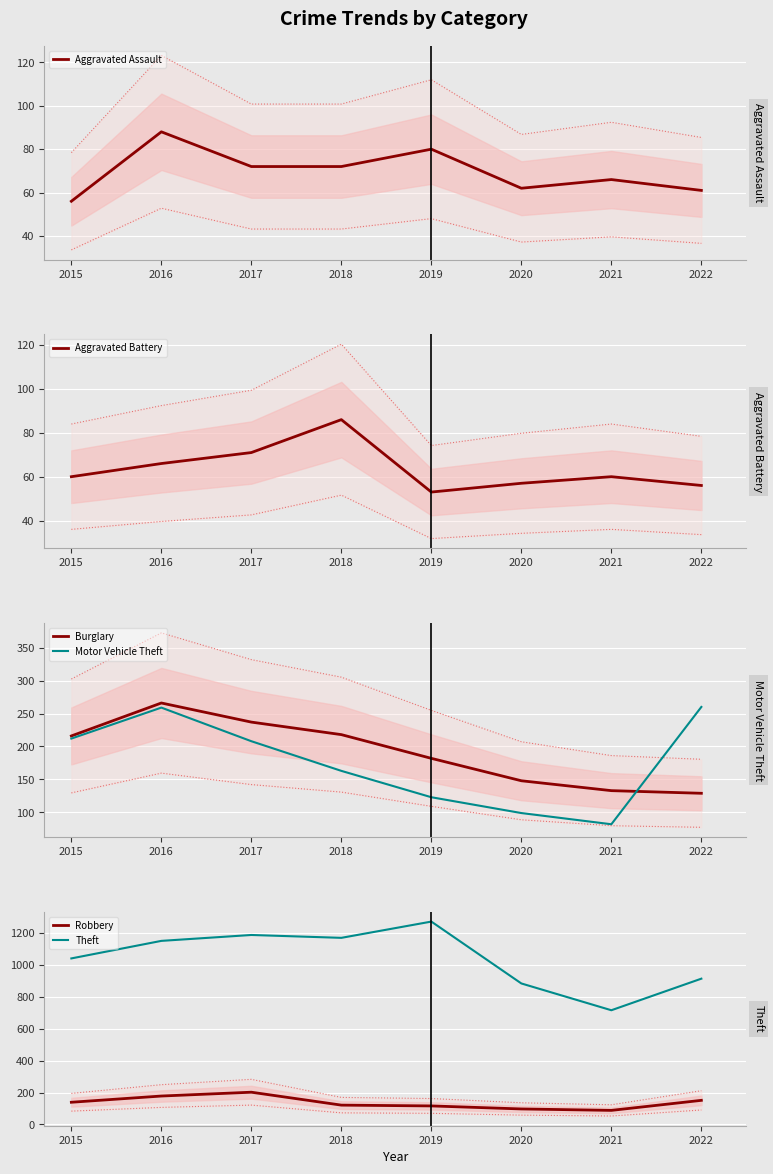

What is the value of the Burglary point at the 5th from the left?

182